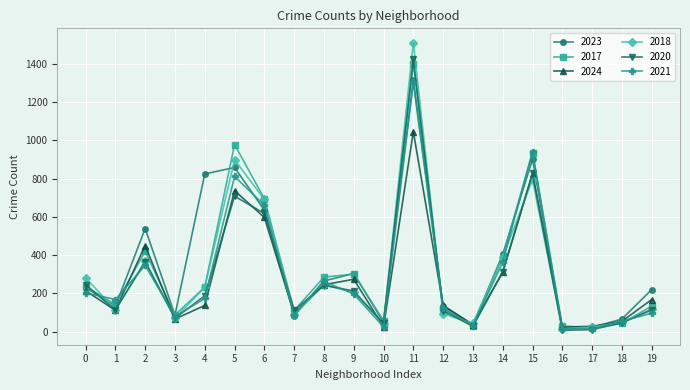

At which category does 2021 reach its first local valley?

1